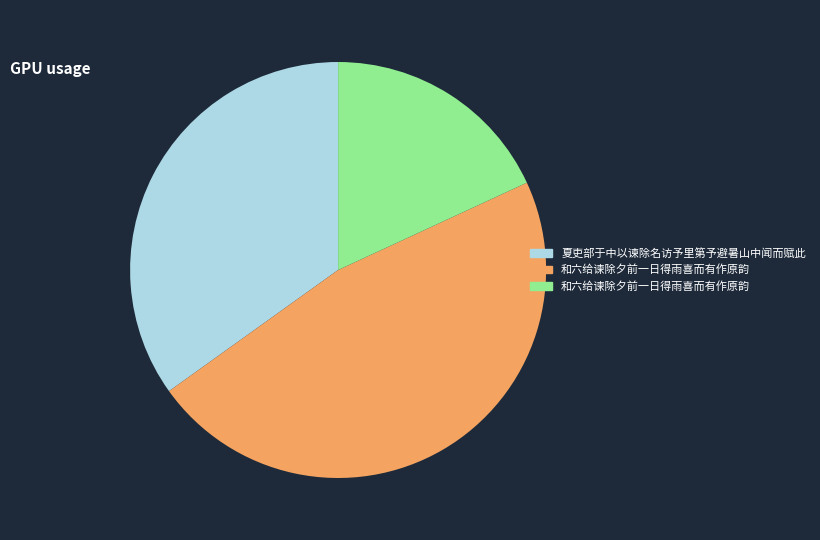

Is there a majority slice in this chart?

No